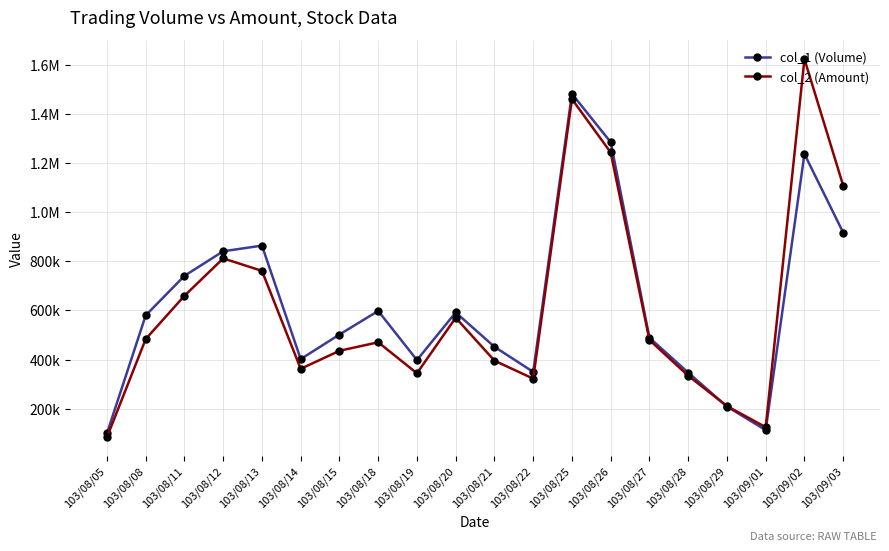

Reading left to right, transcribe all the data shown in this chart.

col_1 (Volume): 103/08/05=100000	103/08/08=580000	103/08/11=741000	103/08/12=841000	103/08/13=864000	103/08/14=402000	103/08/15=502000	103/08/18=598000	103/08/19=398000	103/08/20=592000	103/08/21=452000	103/08/22=350000	103/08/25=1482000	103/08/26=1285000	103/08/27=489000	103/08/28=347000	103/08/29=209000	103/09/01=113000	103/09/02=1237000	103/09/03=917000
col_2 (Amount): 103/08/05=84000	103/08/08=483620	103/08/11=659870	103/08/12=812000	103/08/13=761160	103/08/14=362480	103/08/15=435780	103/08/18=470440	103/08/19=344260	103/08/20=570320	103/08/21=395650	103/08/22=322460	103/08/25=1460690	103/08/26=1243170	103/08/27=479790	103/08/28=334350	103/08/29=210570	103/09/01=124980	103/09/02=1623440	103/09/03=1108250